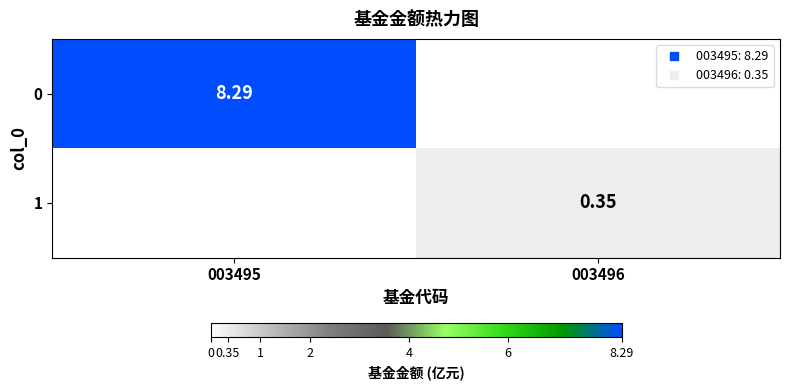

Rank the series at 003495 from highest to lowest value.

0, 1